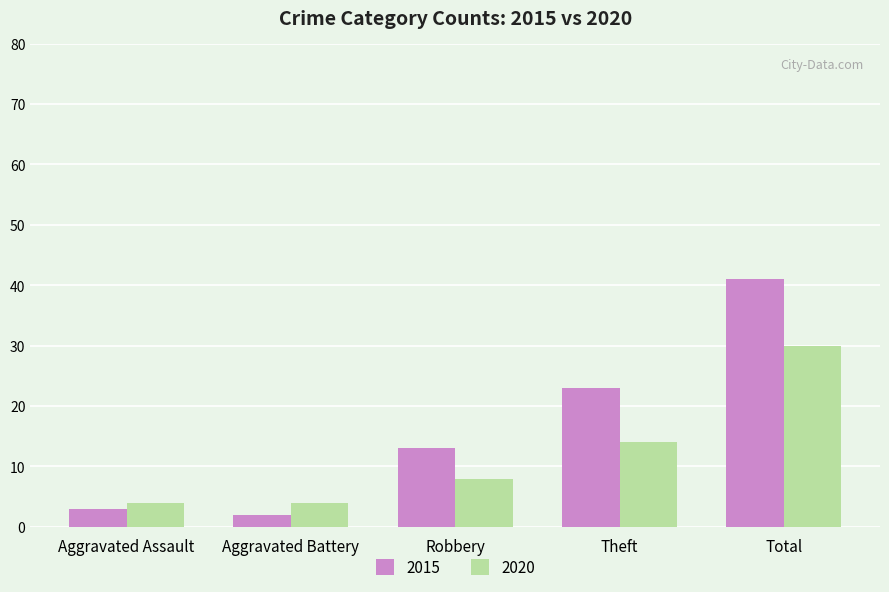

What is the label of the 5th bar from the left?

Total